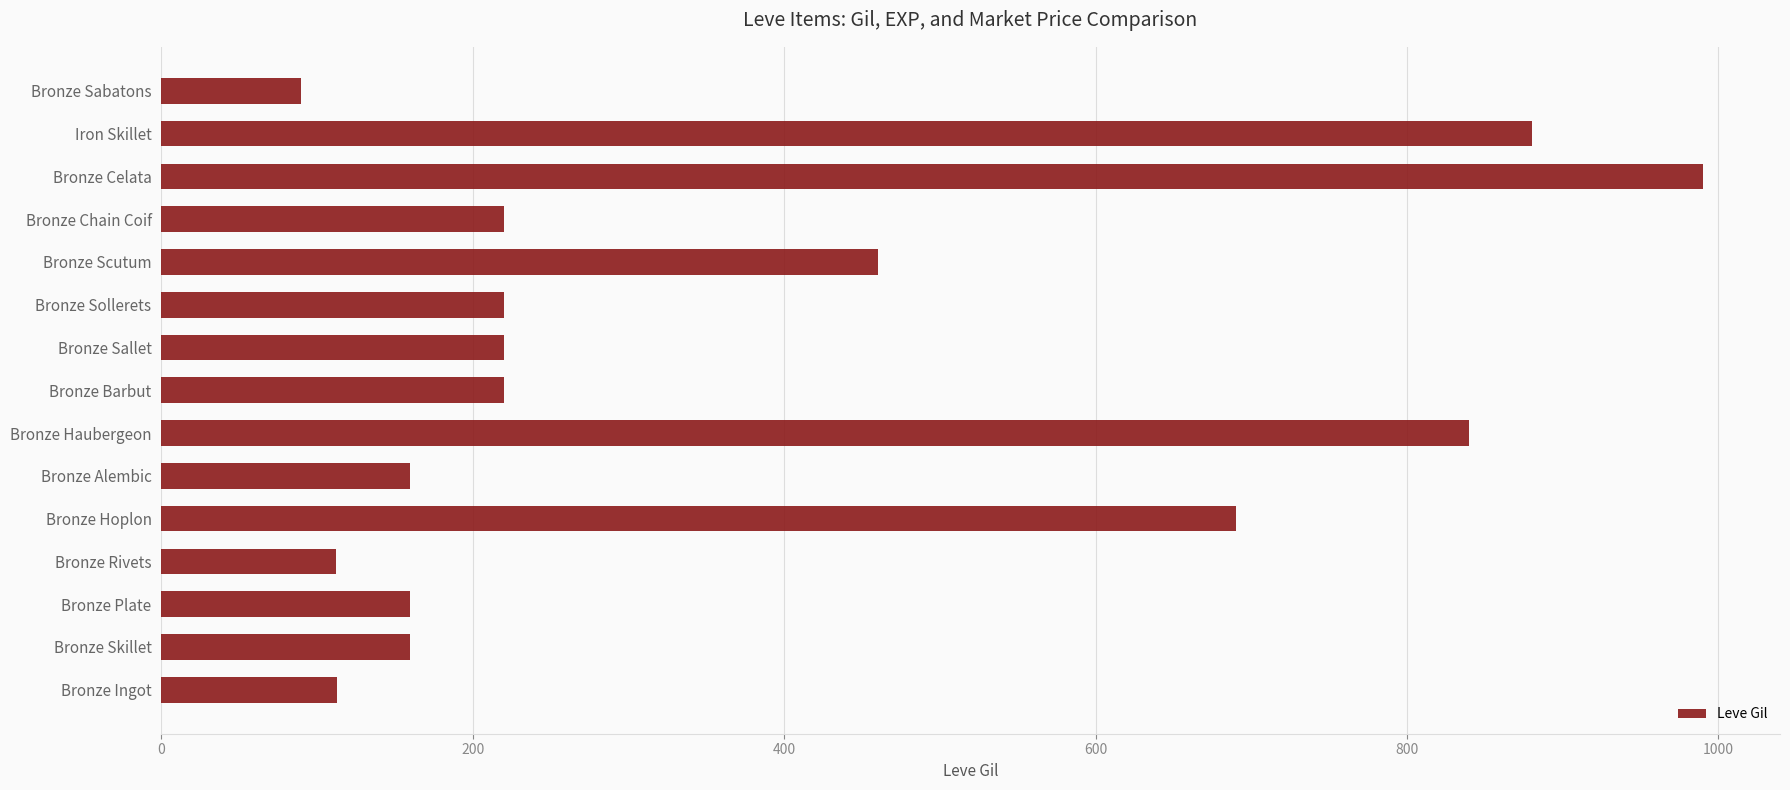

What is the smallest value displayed?

90